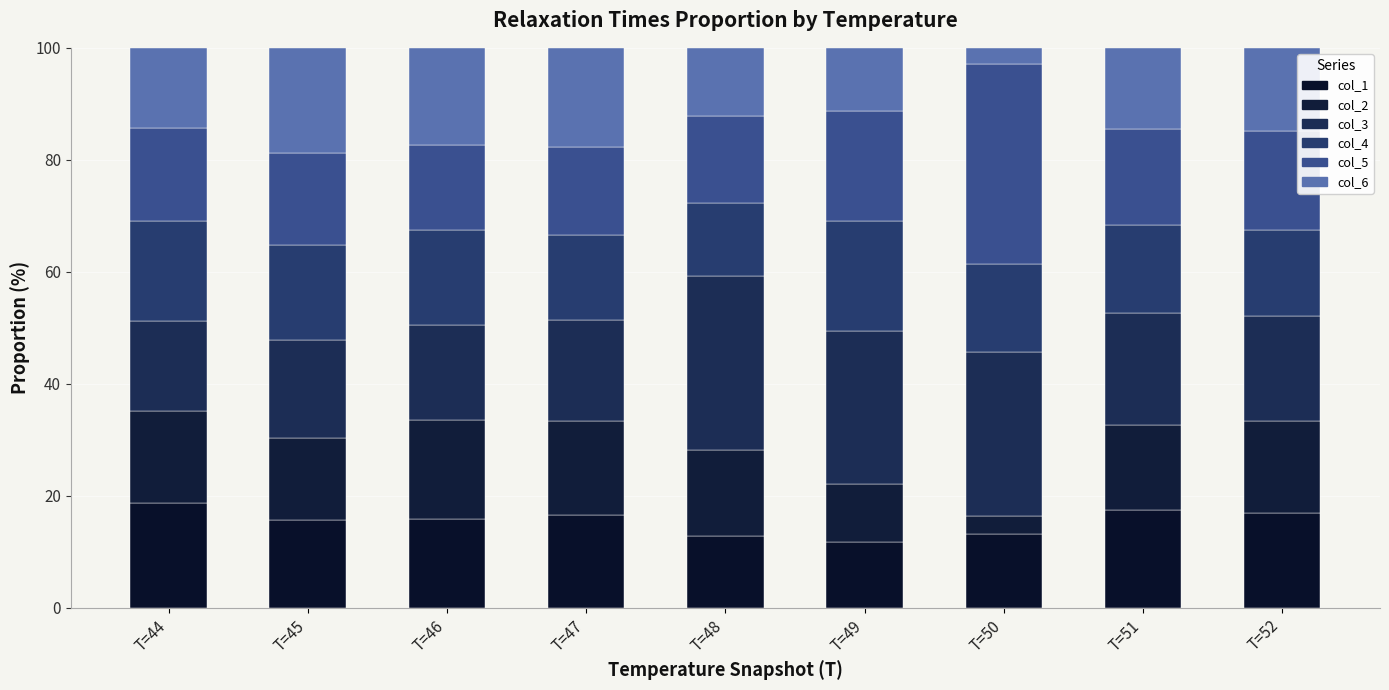

Does the chart contain any negative values?

No